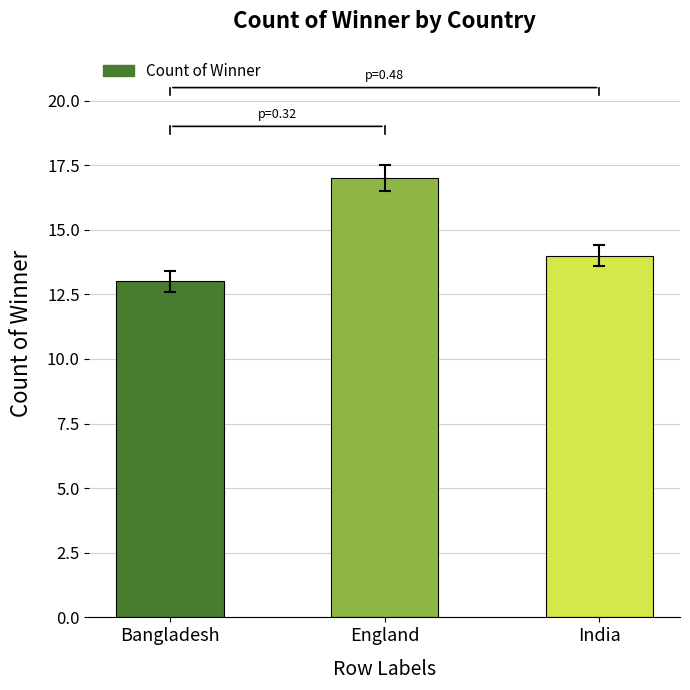

How many values are between 13 and 17?

3